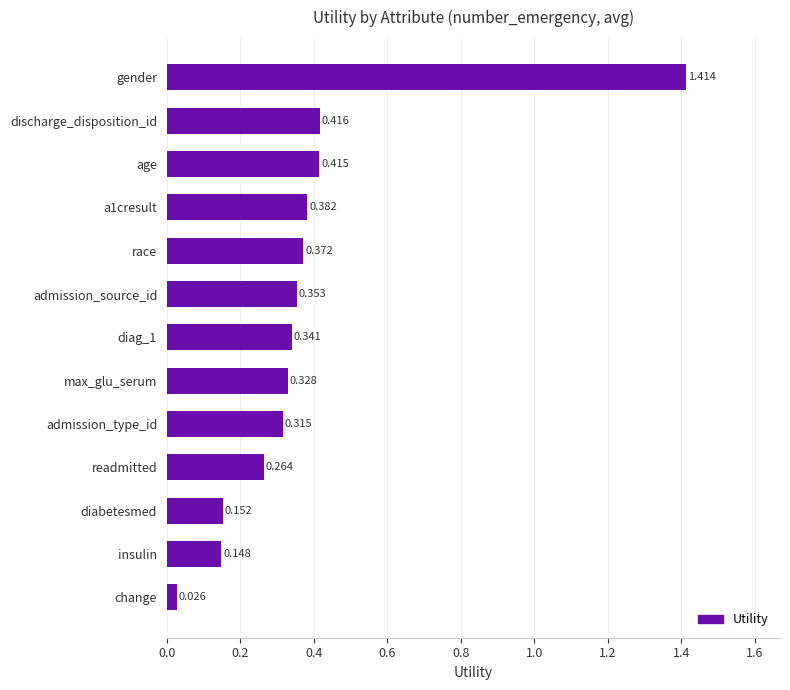

What is the sum of all values?

4.9